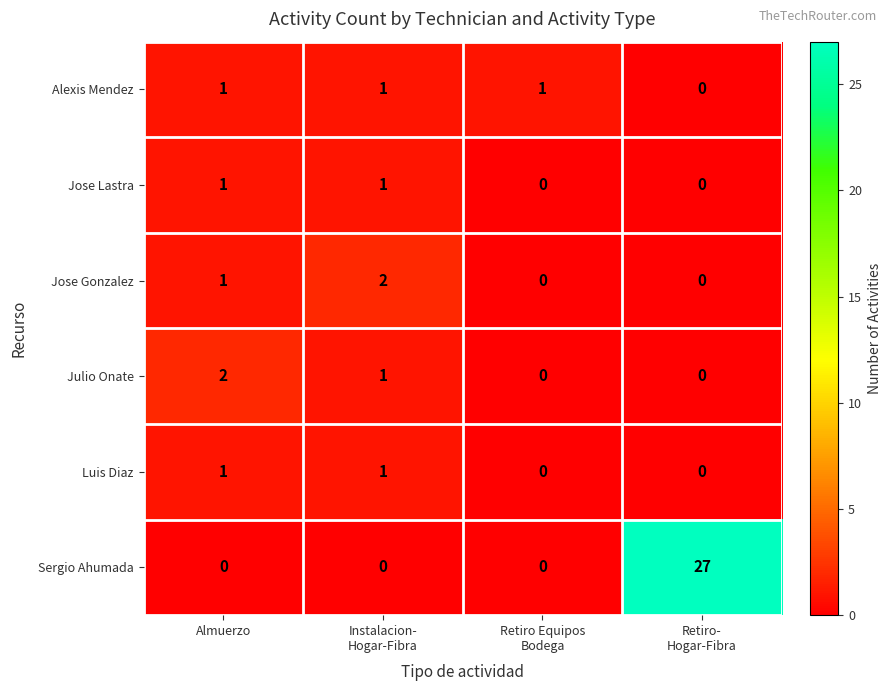

The value of Sergio Ahumada at Almuerzo is 0. True or false?

True